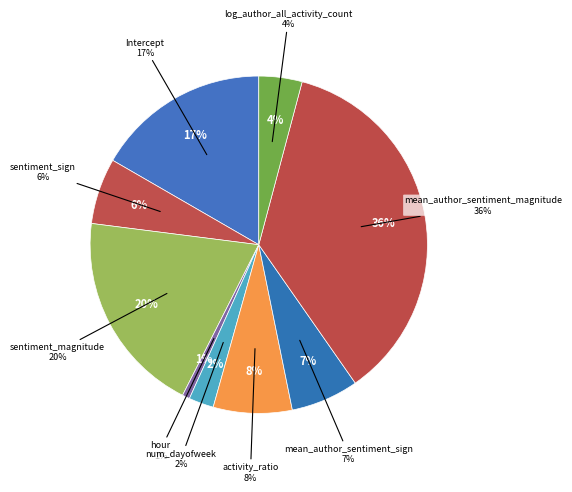

To the nearest percent, what percentage of the pie is Intercept?

17%